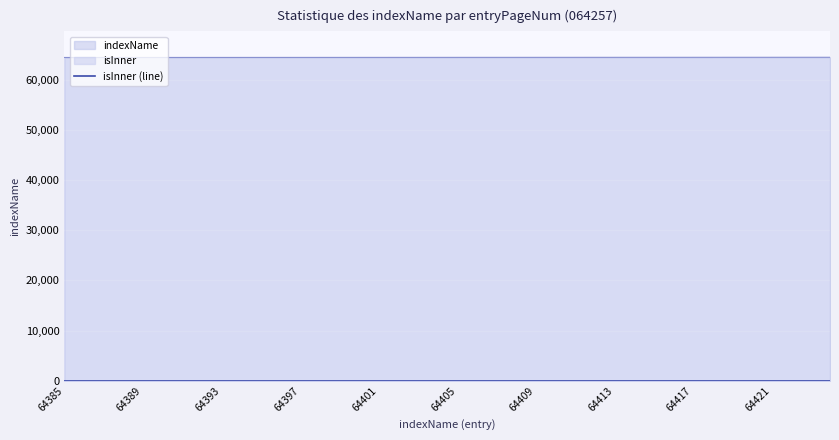

Reading left to right, transcribe all the data shown in this chart.

64385=64385	64386=64386	64387=64387	64388=64388	64389=64389	64390=64390	64391=64391	64392=64392	64393=64393	64394=64394	64395=64395	64396=64396	64397=64397	64398=64398	64399=64399	64400=64400	64401=64401	64402=64402	64403=64403	64404=64404	64405=64405	64406=64406	64407=64407	64408=64408	64409=64409	64410=64410	64411=64411	64412=64412	64413=64413	64414=64414	64415=64415	64416=64416	64417=64417	64418=64418	64419=64419	64420=64420	64421=64421	64422=64422	64423=64423	64424=64424